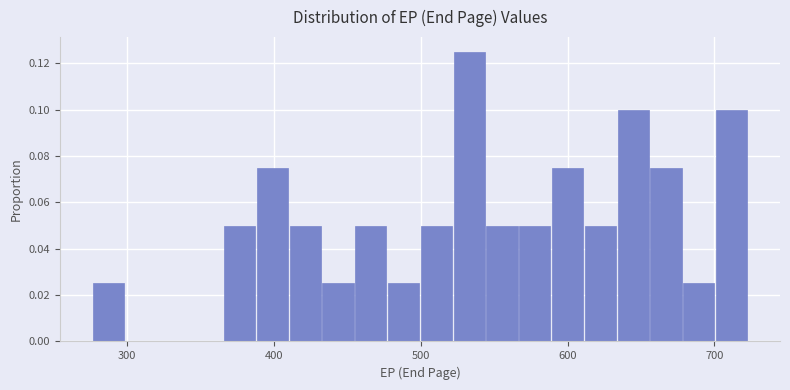

Read against the x-axis, roughly where is the centre of the tallest bar?

530